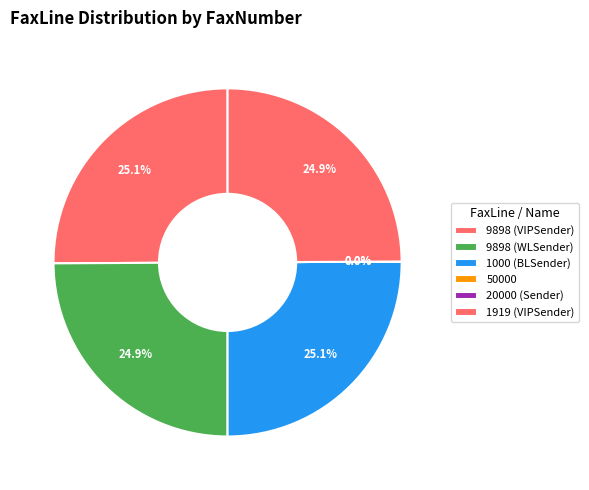

Combined, what portion of the pie is 9898 and 20000?

24.9%